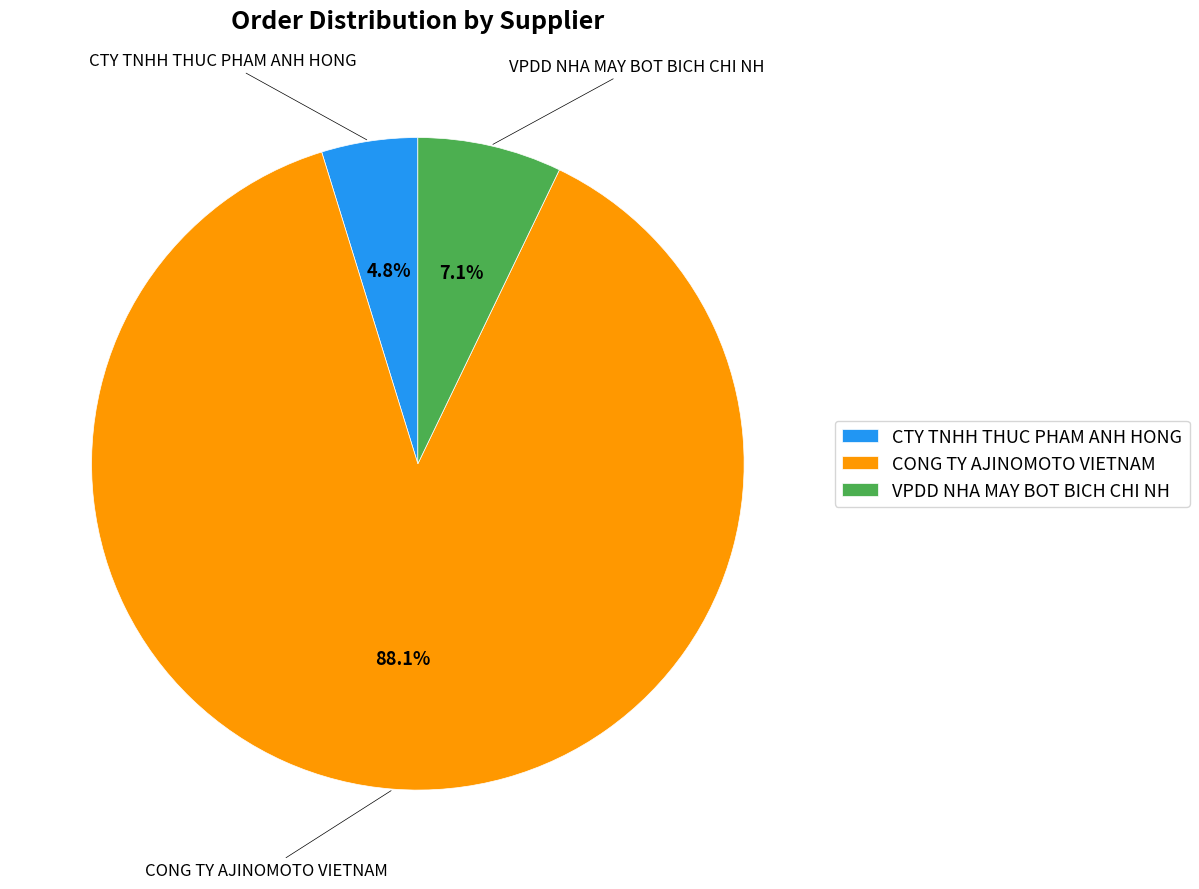

How many slices are in this pie chart?

3